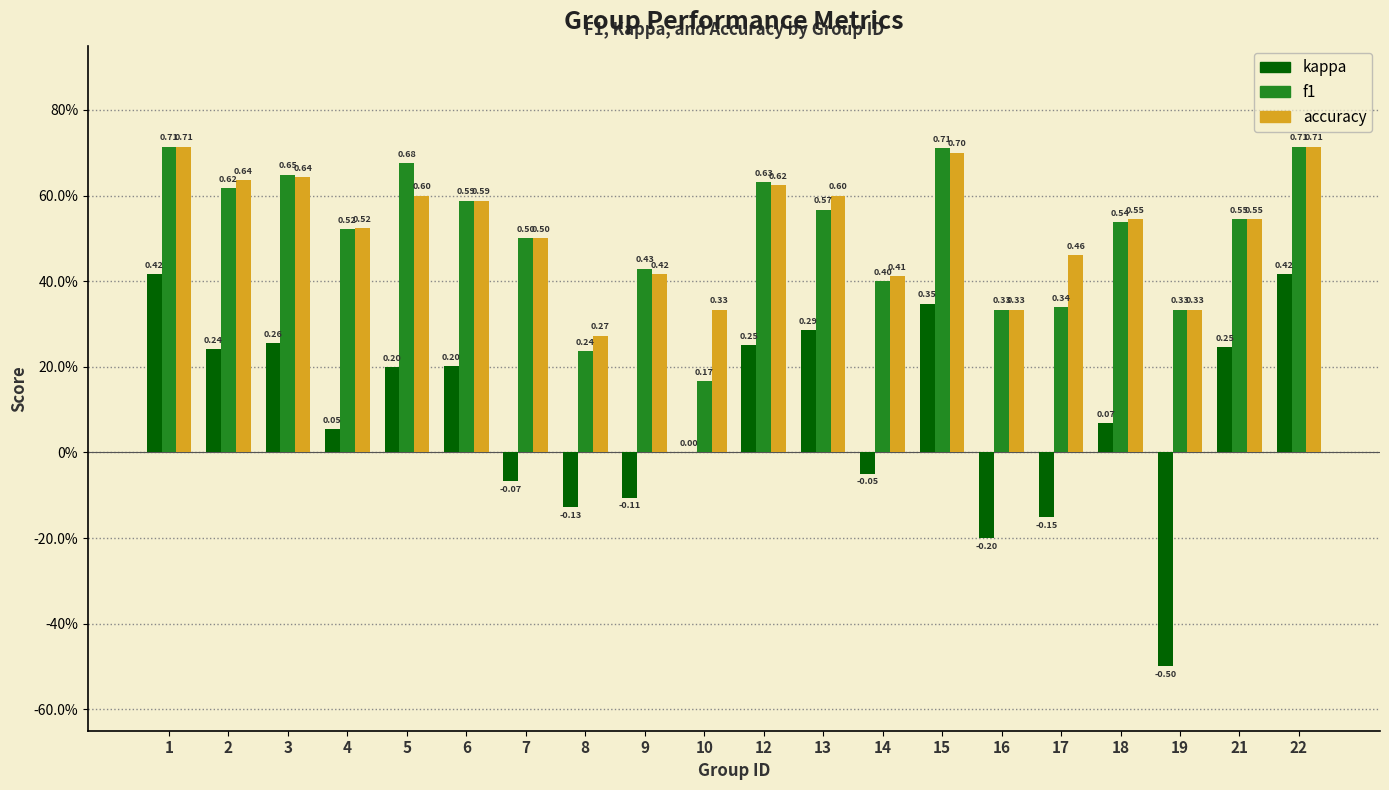

At how many categories does at least one series exceed 0?

20